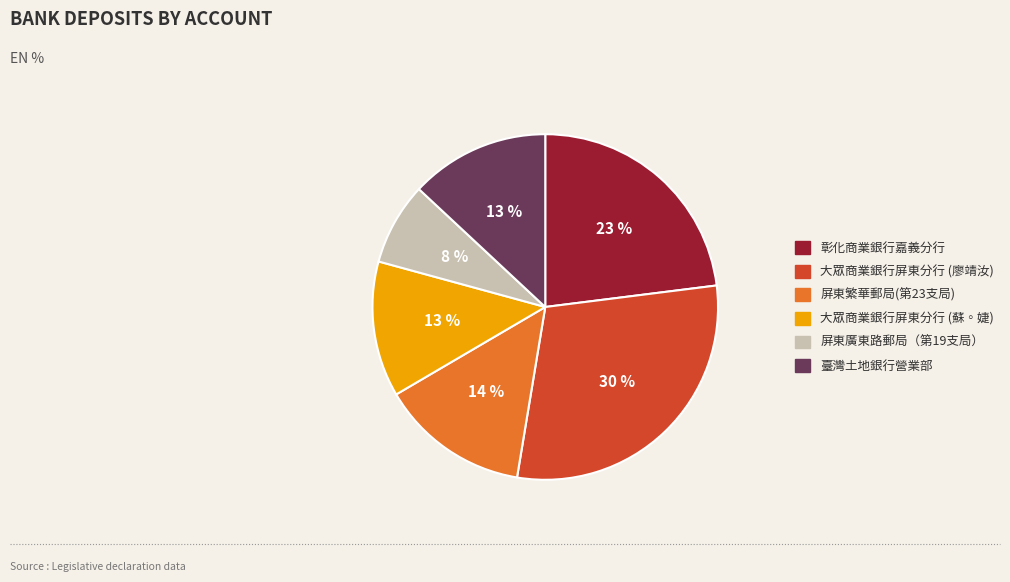

How many segments does this pie chart have?

6